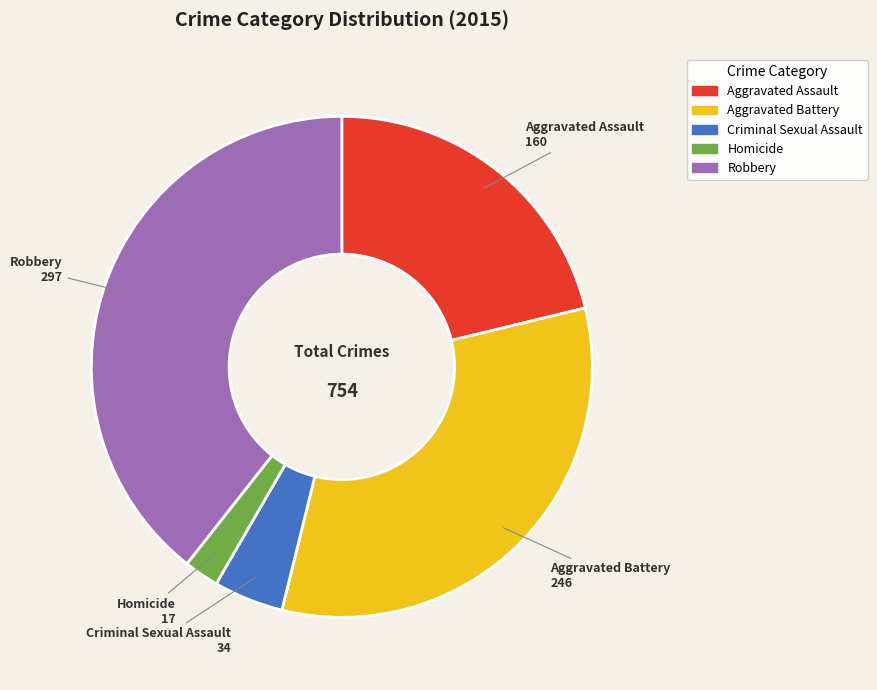

Which slice is the smallest?

Homicide